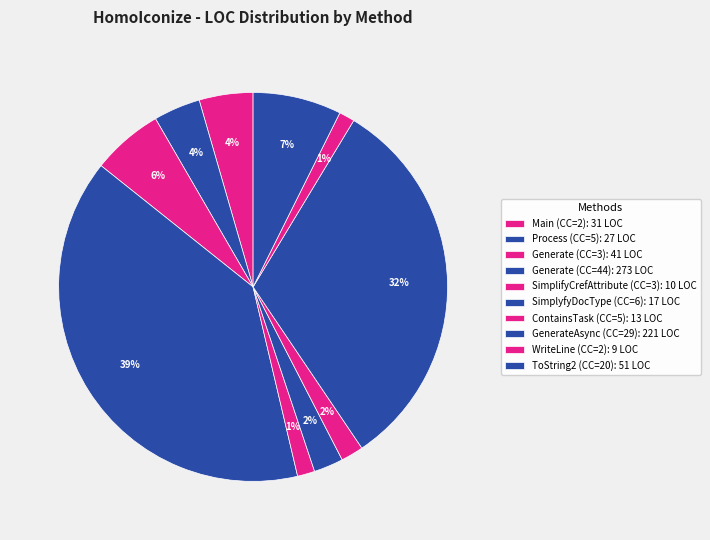

What percentage is the ToString2 (CC=20) slice, to the nearest percent?

7%